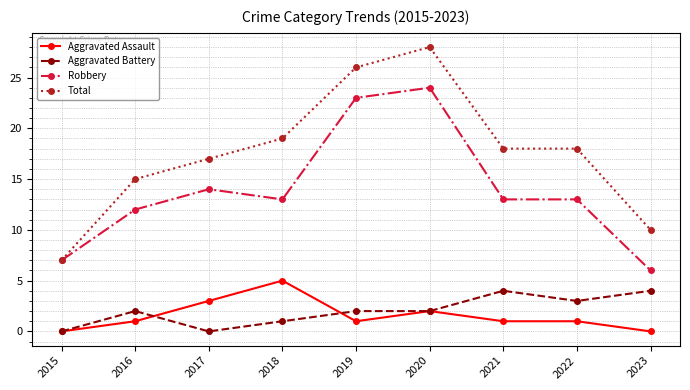

Rank the series by their maximum value, from highest to lowest.

Total, Robbery, Aggravated Assault, Aggravated Battery